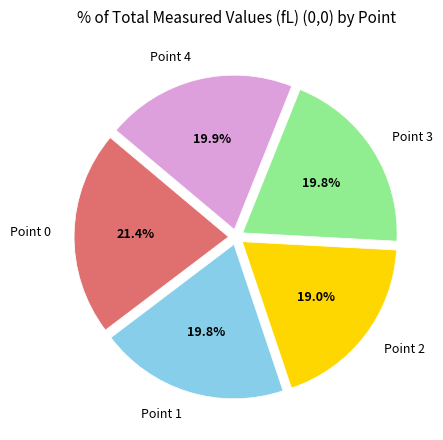

What is the ratio of the value at Point 1 to the value at Point 0?

0.9